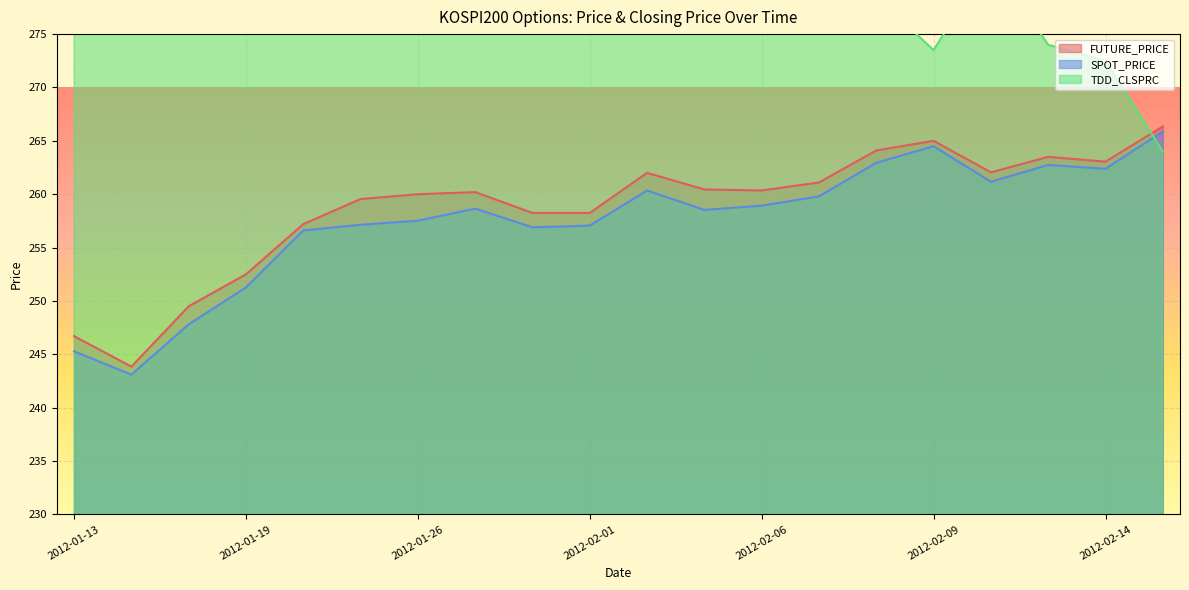

How many categories are shown in the chart?

20